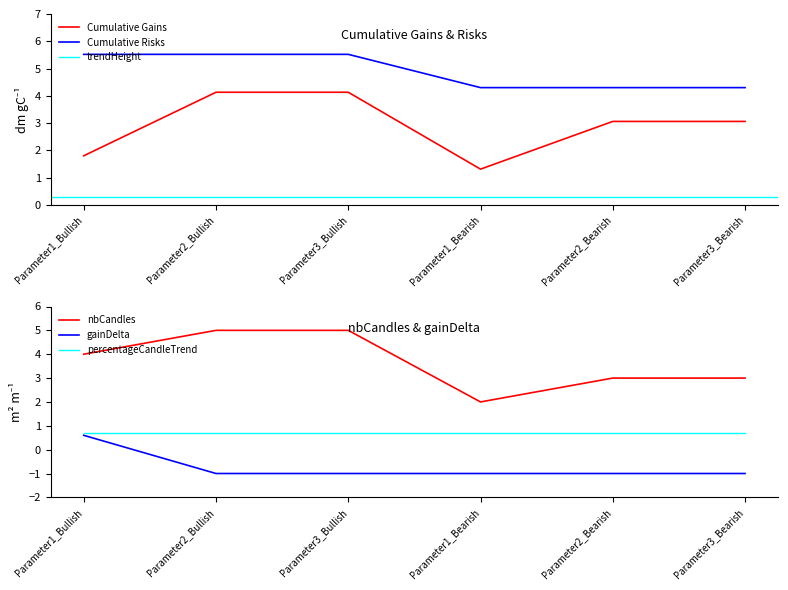

Where is Cumulative Gains nearest to the value 2?

Parameter1_Bullish